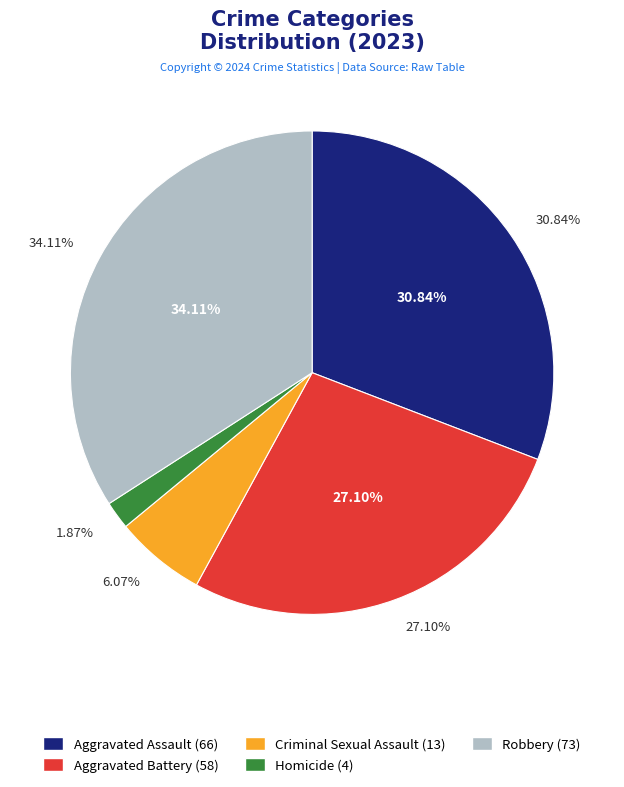

True or false: Robbery accounts for 26% of the total.

False